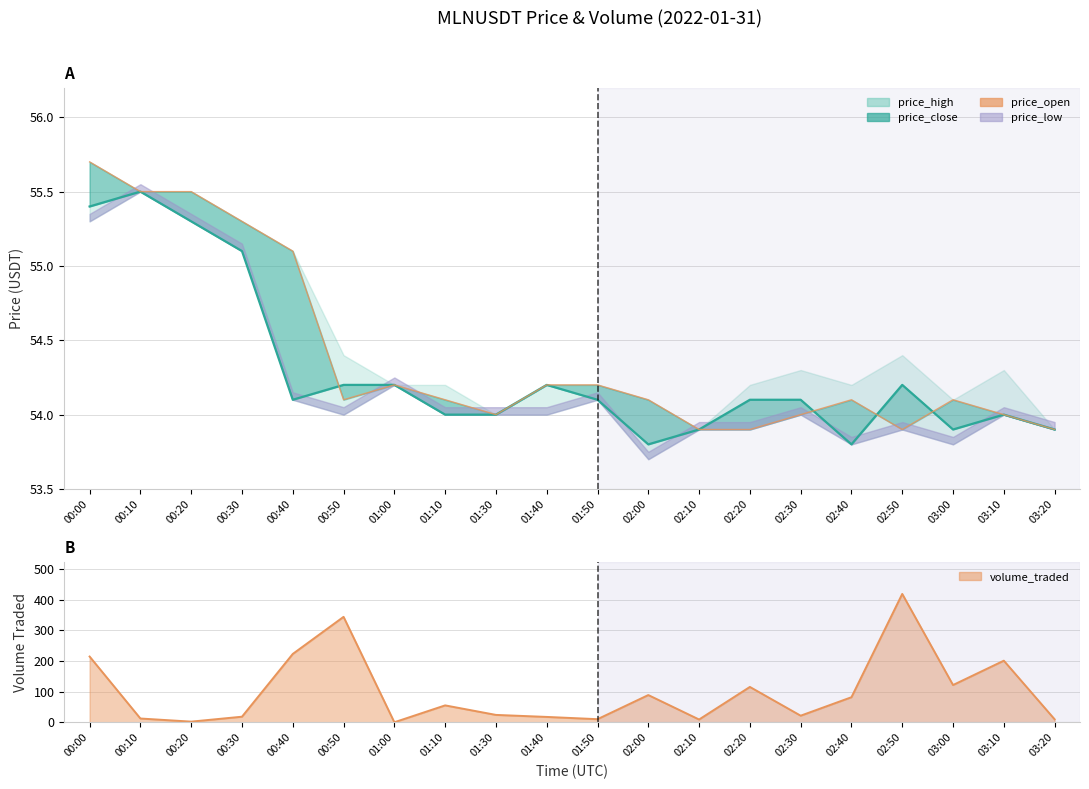

At which category does price_low reach its first local valley?

00:50